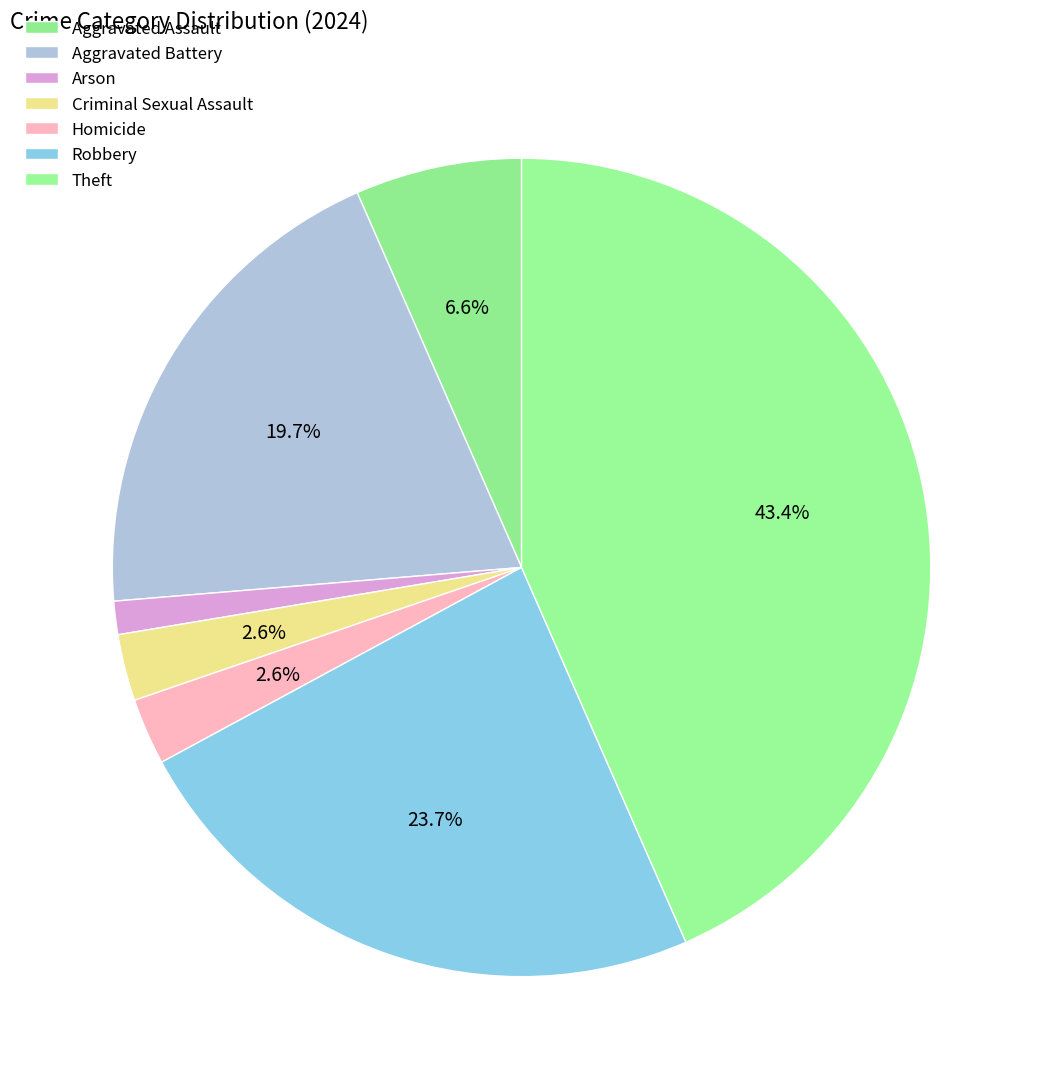

Rank the categories by value from lowest to highest.

Arson, Criminal Sexual Assault, Homicide, Aggravated Assault, Aggravated Battery, Robbery, Theft